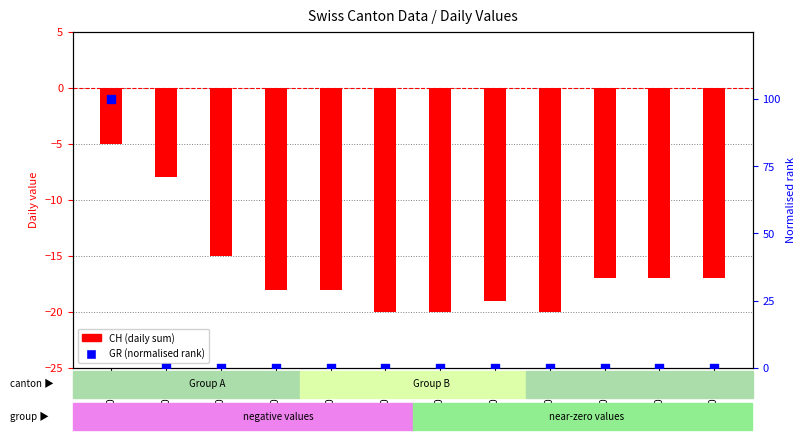

Which series reaches the maximum Y coordinate?

GR (normalised)